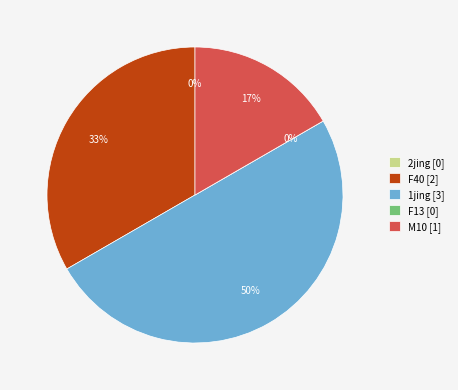

Which has a higher value, M10 or F40?

F40